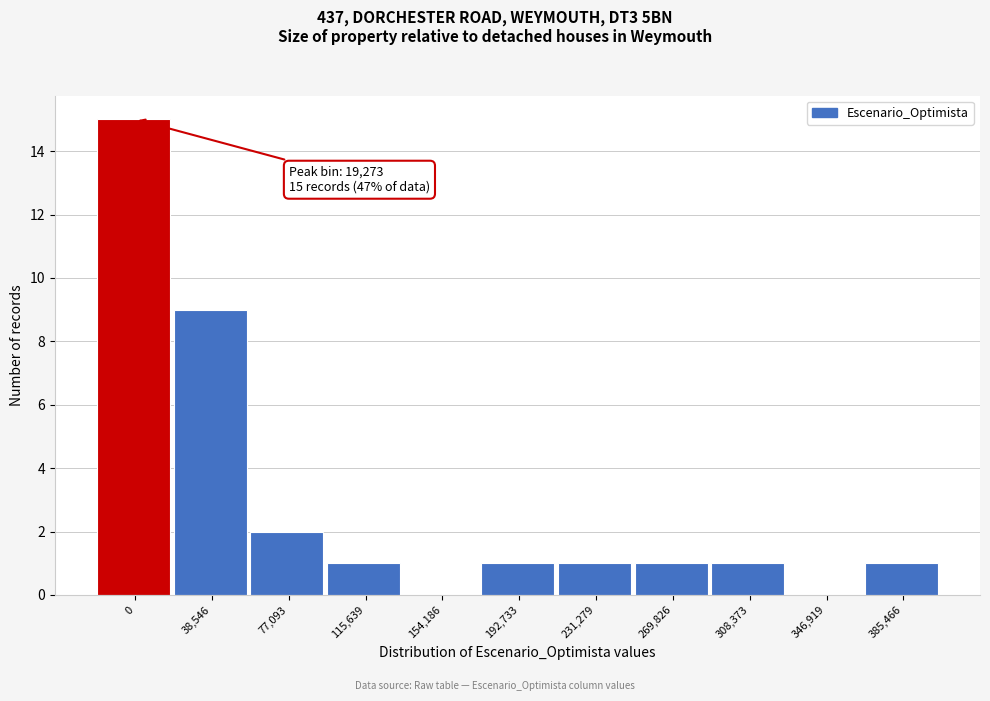

Reading left to right, extract all data points from this chart.

0=15	38,546=9	77,093=2	115,639=1	154,186=0	192,733=1	231,279=1	269,826=1	308,373=1	346,919=0	385,466=1